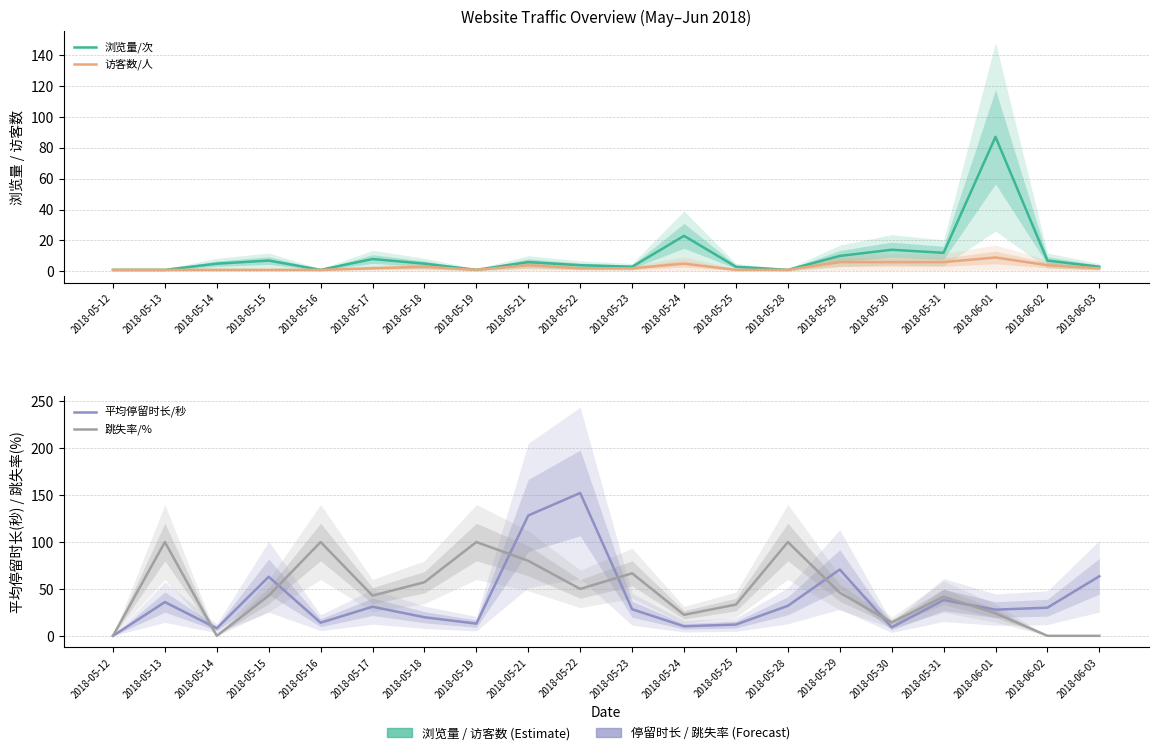

True or false: 平均停留时长/秒 has a value of 27.9 at 2018-06-01.

True